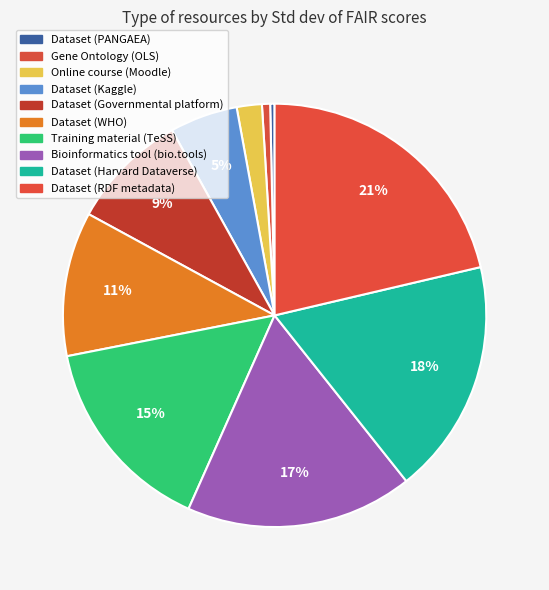

Rank the categories by value from highest to lowest.

Dataset (RDF metadata), Dataset (Harvard Dataverse), Bioinformatics tool (bio.tools), Training material (TeSS), Dataset (WHO), Dataset (Governmental platform), Dataset (Kaggle), Online course (Moodle), Gene Ontology (OLS), Dataset (PANGAEA)